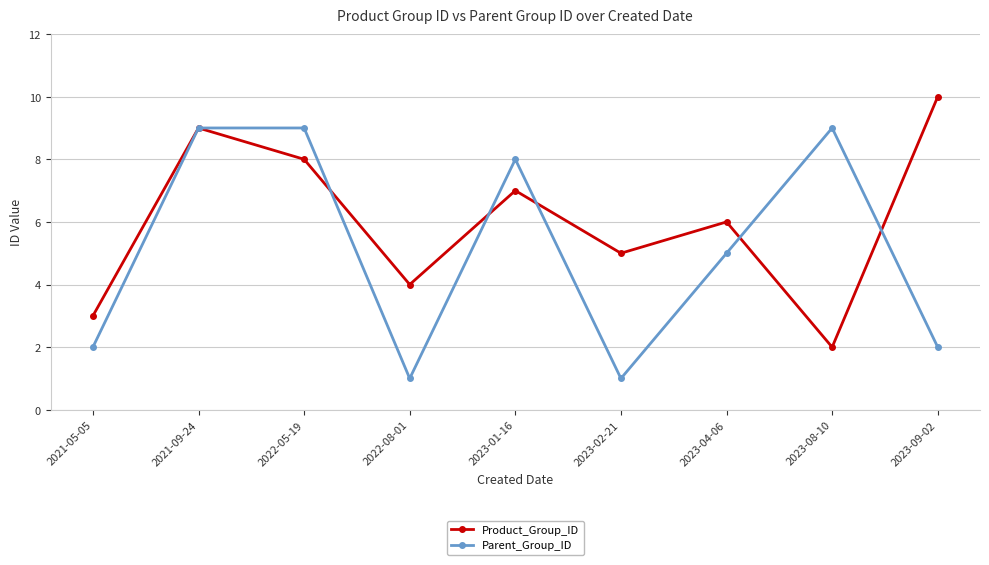

What are all the series names shown in the legend?

Product_Group_ID, Parent_Group_ID